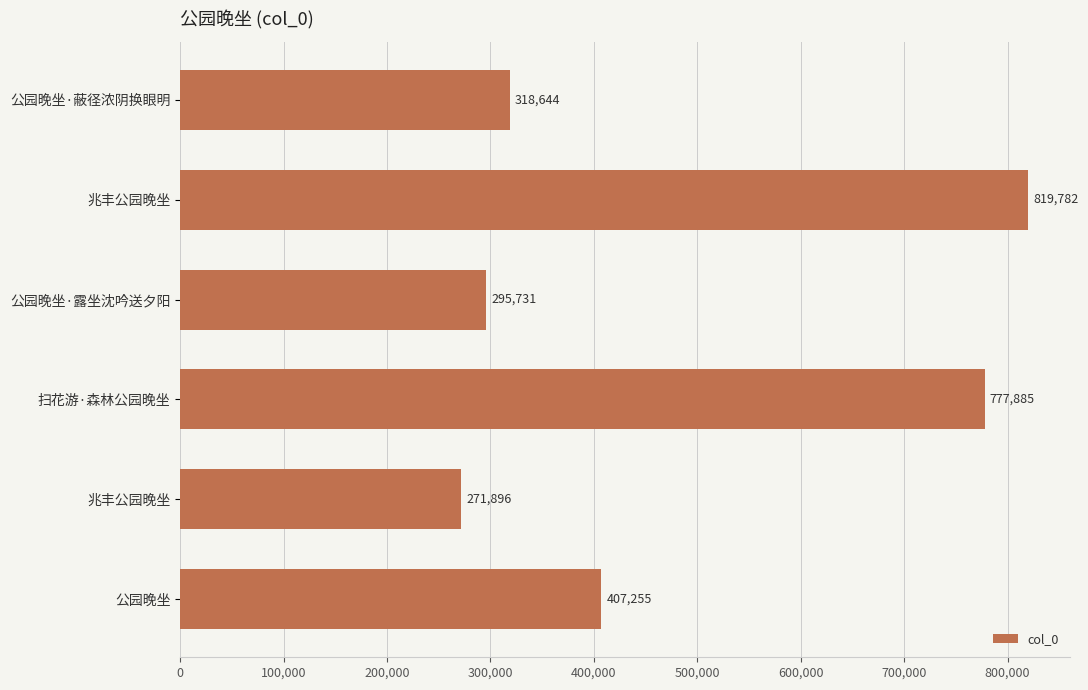

Are the bars horizontal?

Yes